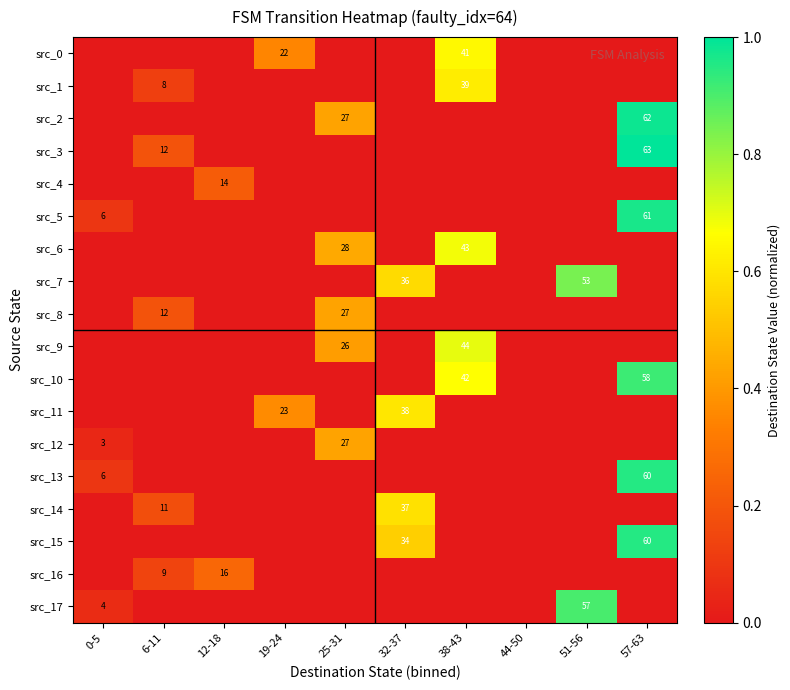

The src_14 series shows 18 at 32-37. True or false?

False